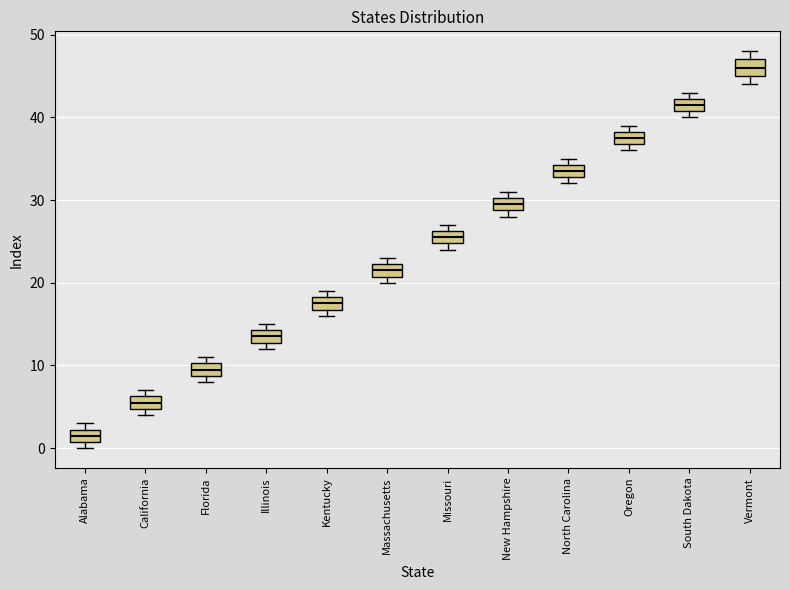

Reading left to right, transcribe this box plot: for each box, give where its median line is, the range the box spans, and where its two whiskers end, as read against the y-axis. The values are not printed on the chart, so give them approximately, as read against the axis.

Alabama: median 2 (inside the box), box 1 to 2, whiskers 0 to 3
California: median 6 (inside the box), box 5 to 6, whiskers 4 to 7
Florida: median 10 (inside the box), box 9 to 10, whiskers 8 to 11
Illinois: median 14 (inside the box), box 13 to 14, whiskers 12 to 15
Kentucky: median 18 (inside the box), box 17 to 18, whiskers 16 to 19
Massachusetts: median 22 (inside the box), box 21 to 22, whiskers 20 to 23
Missouri: median 26 (inside the box), box 25 to 26, whiskers 24 to 27
New Hampshire: median 30 (inside the box), box 29 to 30, whiskers 28 to 31
North Carolina: median 34 (inside the box), box 33 to 34, whiskers 32 to 35
Oregon: median 38 (inside the box), box 37 to 38, whiskers 36 to 39
South Dakota: median 42 (inside the box), box 41 to 42, whiskers 40 to 43
Vermont: median 46, box 45 to 47, whiskers 44 to 48